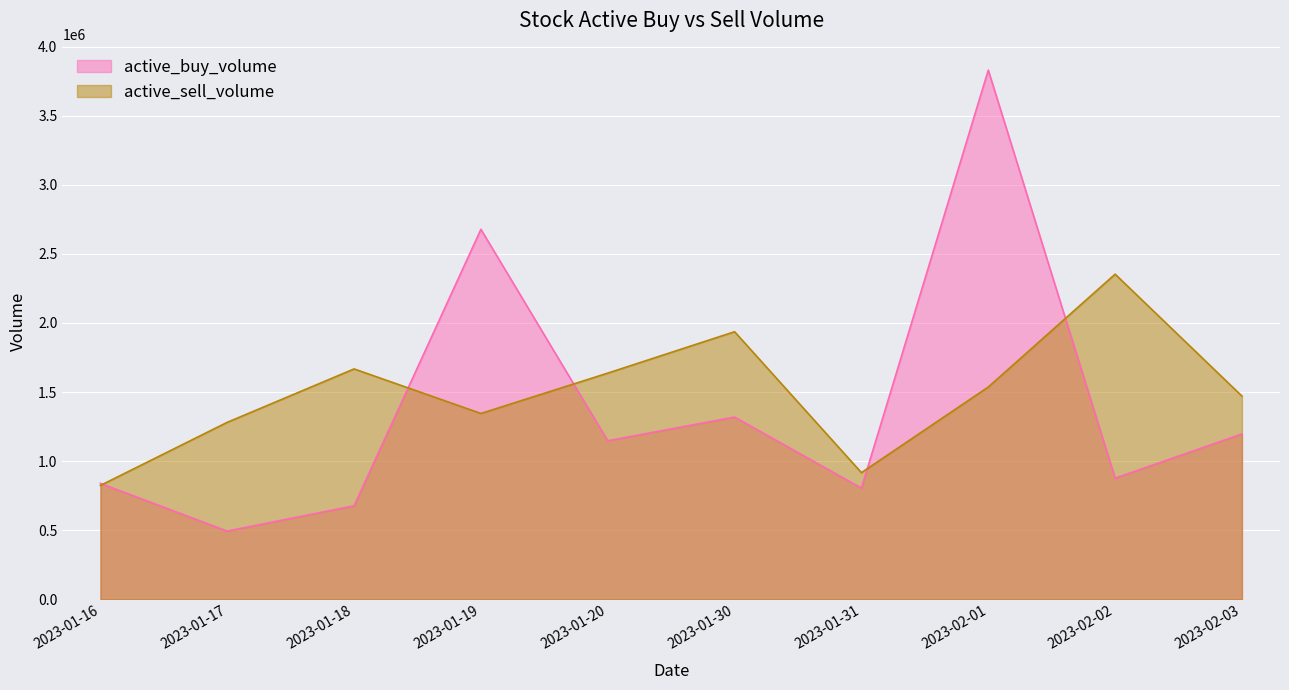

Rank the series by their average value, from highest to lowest.

active_sell_volume, active_buy_volume